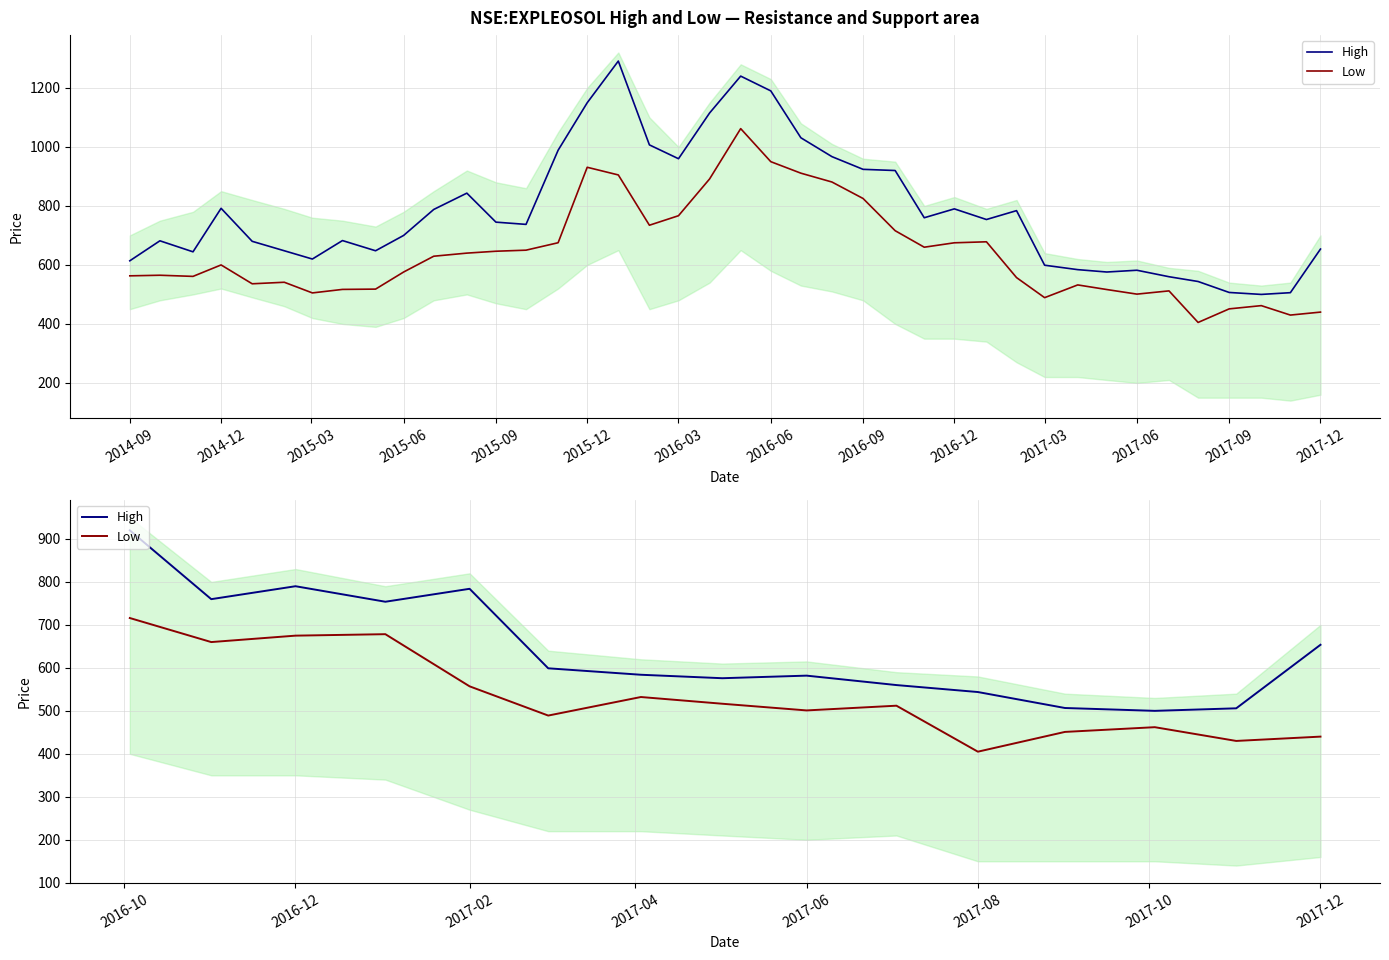

Rank the series by their average value, from lowest to highest.

Low, High